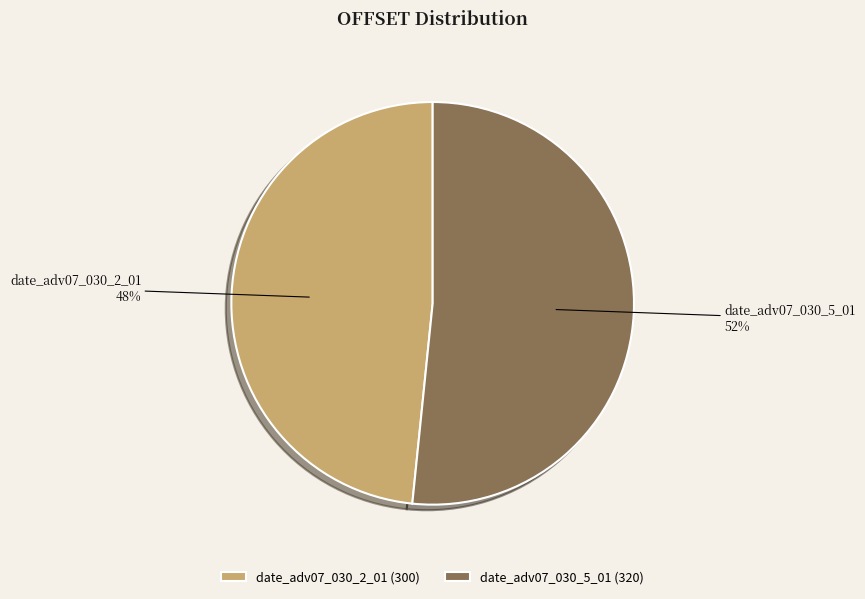

Which slice represents more than half of the pie?

date_adv07_030_5_01